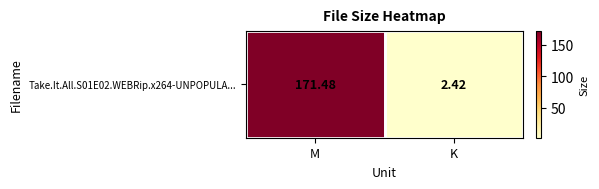

What is the greatest value displayed?

171.5